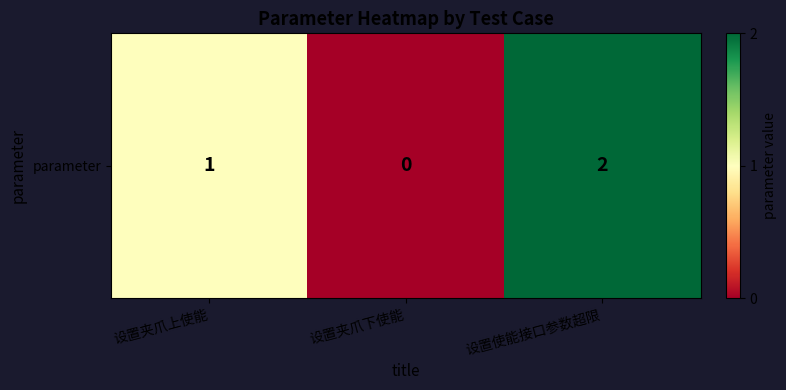

List the labels in order of value, largest first.

设置使能接口参数超限, 设置夹爪上使能, 设置夹爪下使能